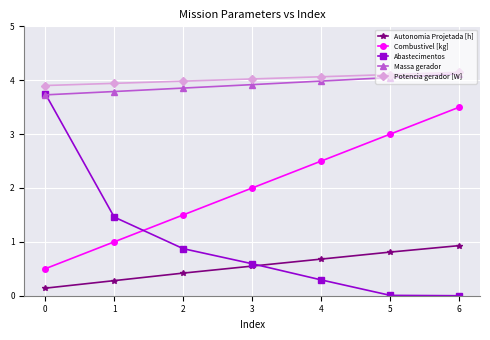

Which series has the largest total across all categories?

Potencia gerador [W]